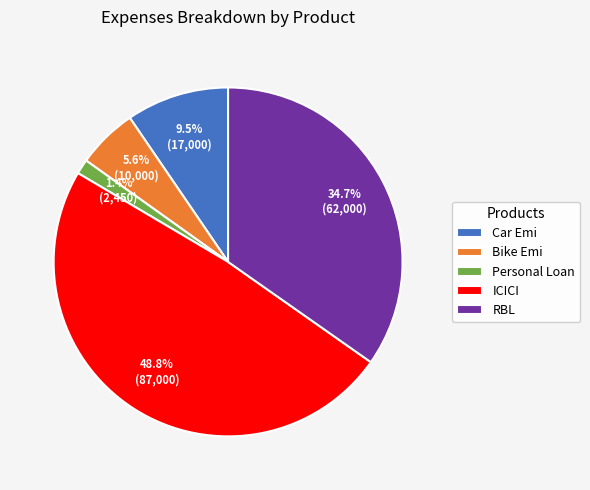

Which slice is the largest?

ICICI